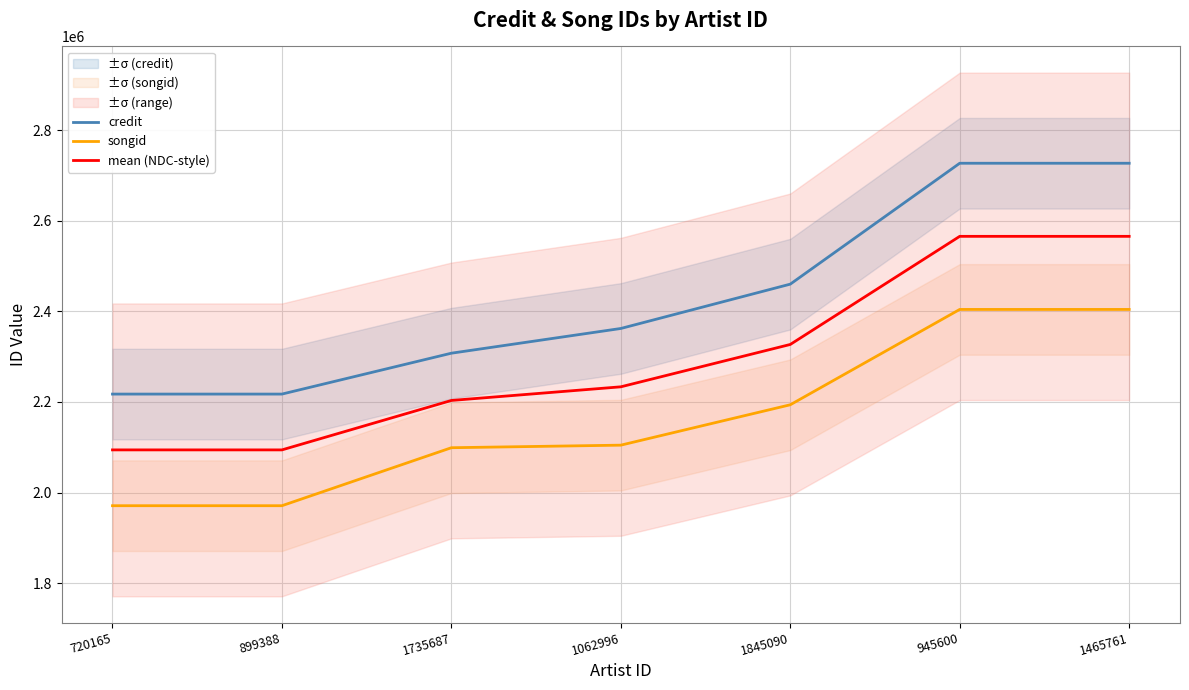

Reading left to right, list all the values displayed in this chart.

credit: 720165=2217385.0	899388=2217388.0	1735687=2307625.0	1062996=2362184.0	1845090=2460026.0	945600=2726849.0	1465761=2726849.0
songid: 720165=1971016.0	899388=1971025.0	1735687=2098999.0	1062996=2104668.0	1845090=2193789.0	945600=2404207.0	1465761=2404207.0
mean (NDC-style): 720165=2094200.5	899388=2094206.5	1735687=2203312.0	1062996=2233426.0	1845090=2326907.5	945600=2565528.0	1465761=2565528.0